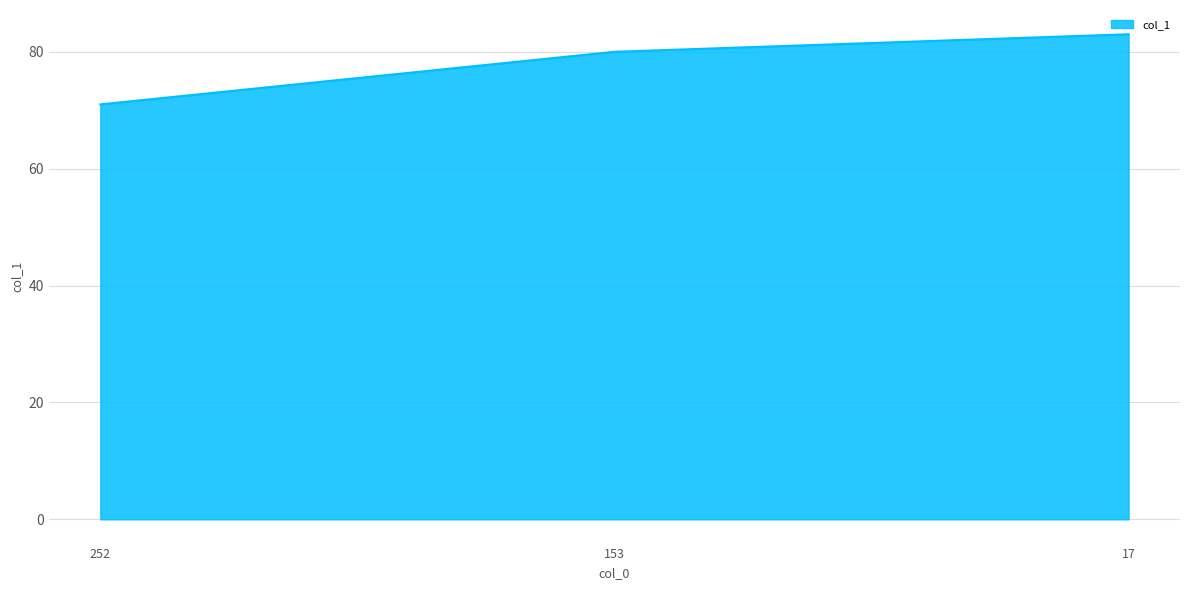

What is the difference between the maximum and minimum values?

12